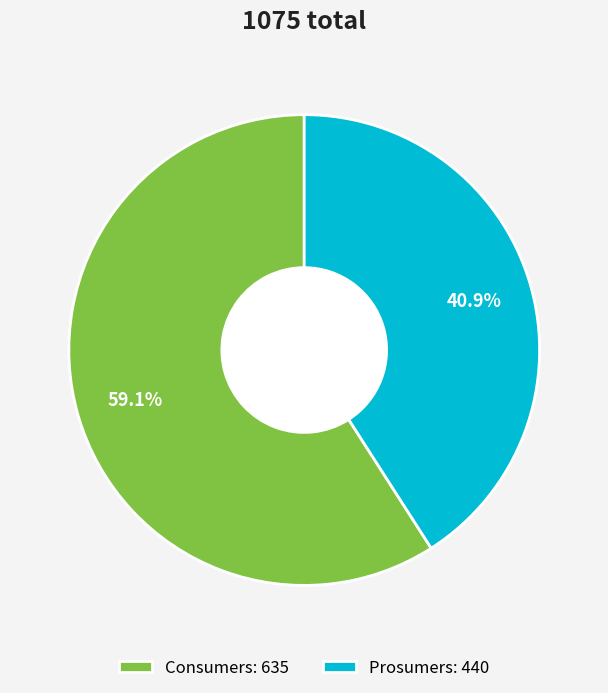

Rank the categories by value from lowest to highest.

Prosumers, Consumers